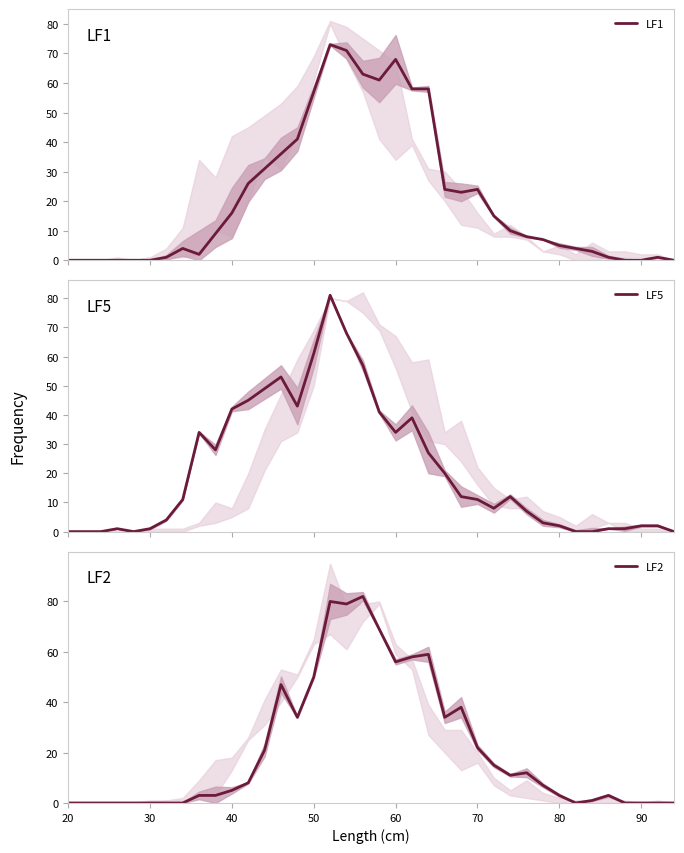

What is the average value of the LF2 series?

21